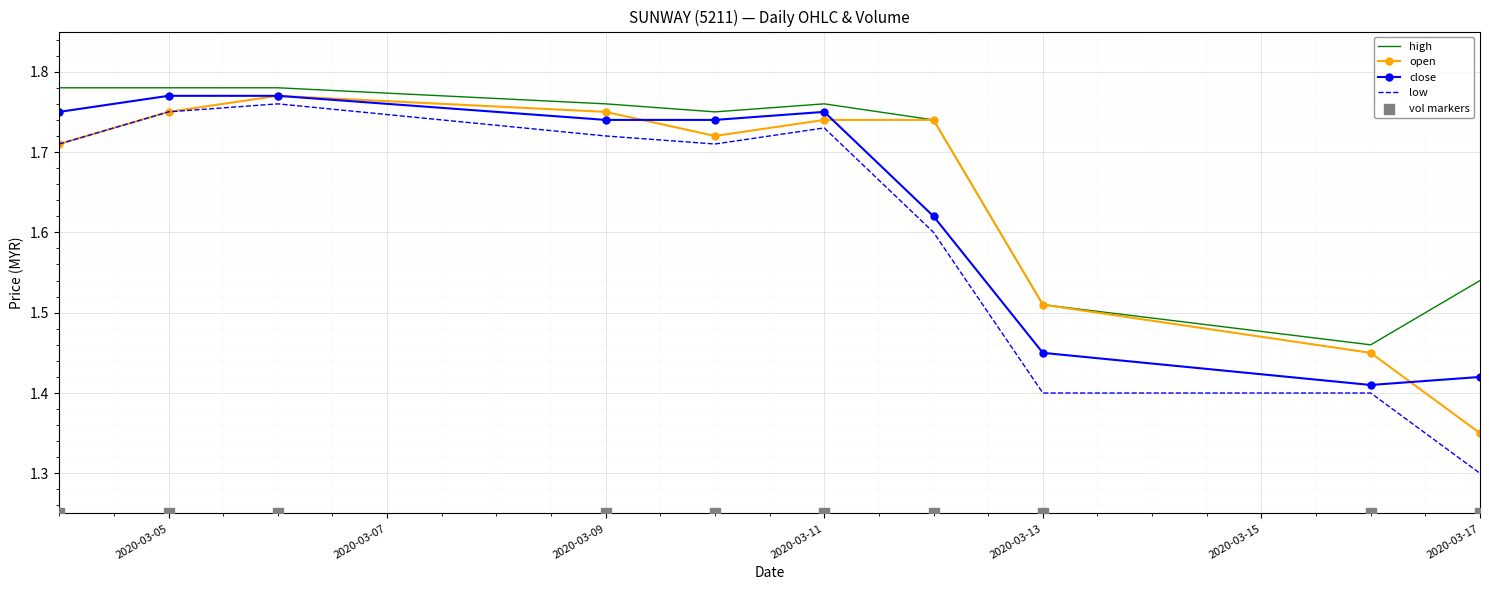

Which series has the largest total across all categories?

high